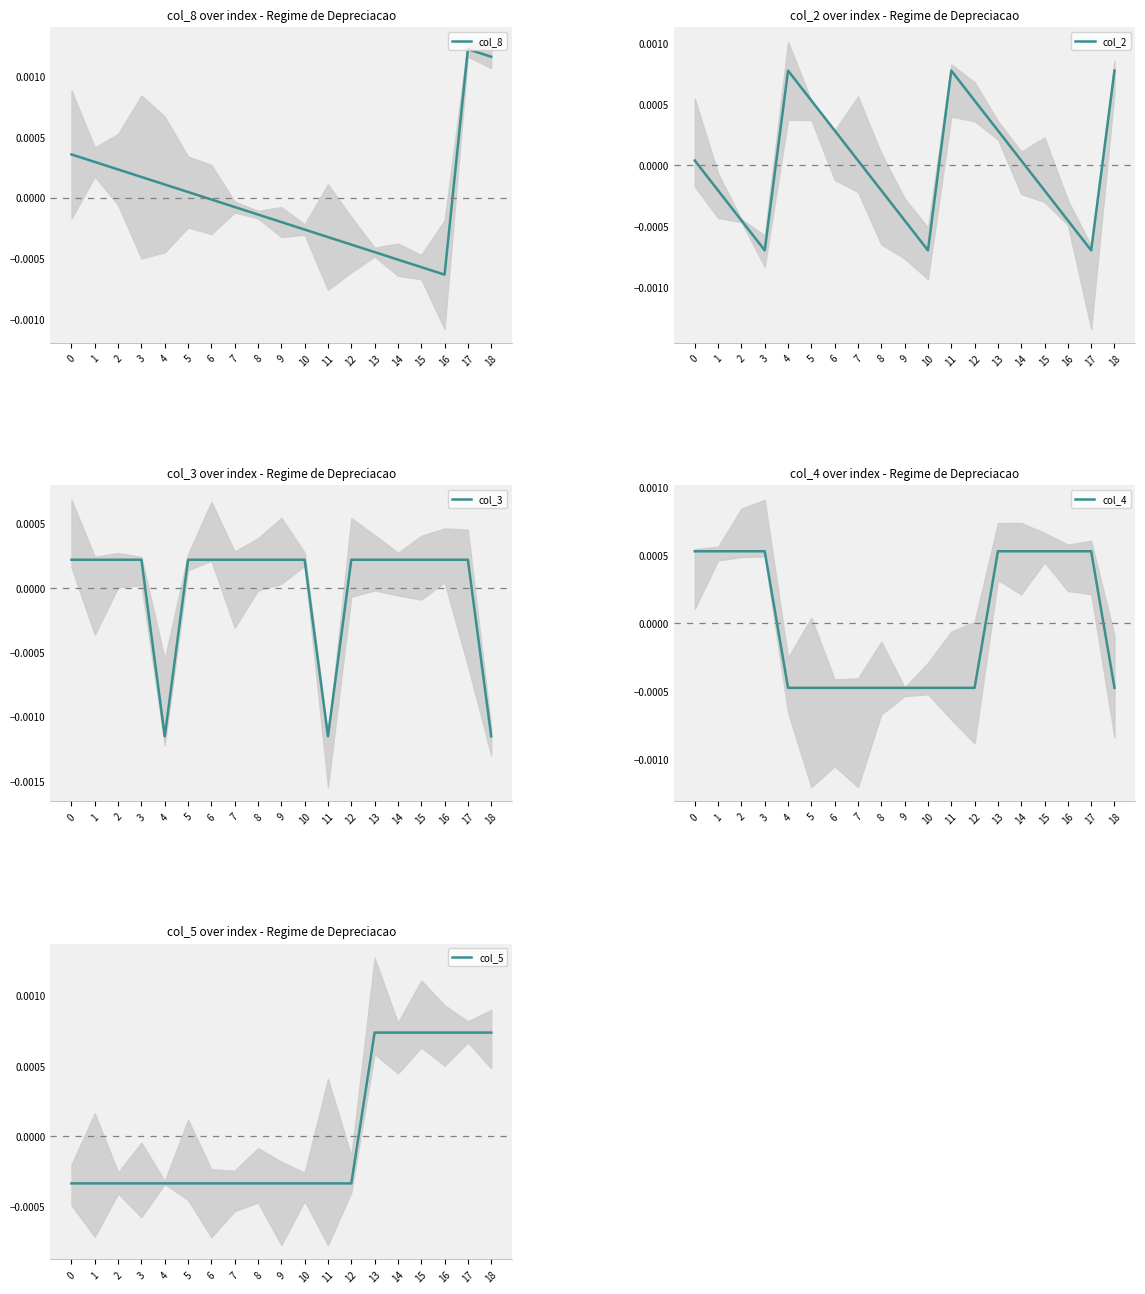

Which series changed the most between 6 and 10?

col_2